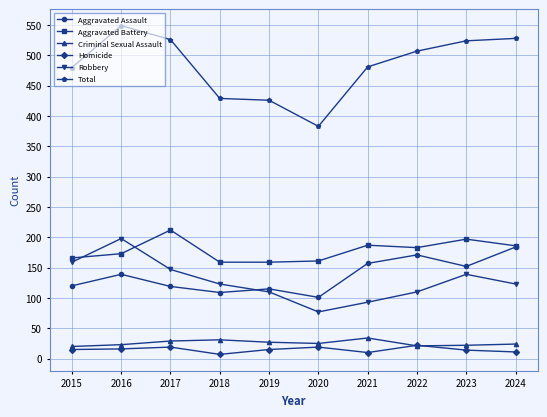

Where does the Total series first go above 507?

2016